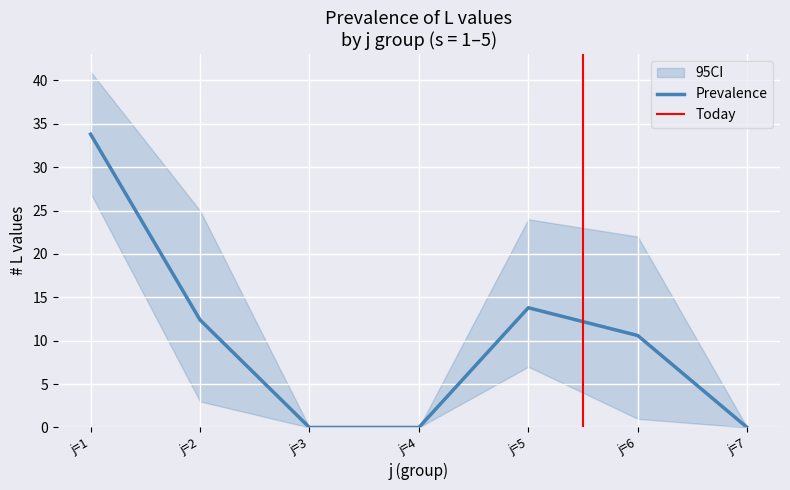

The Prevalence series shows 10.6 at j=6. True or false?

True